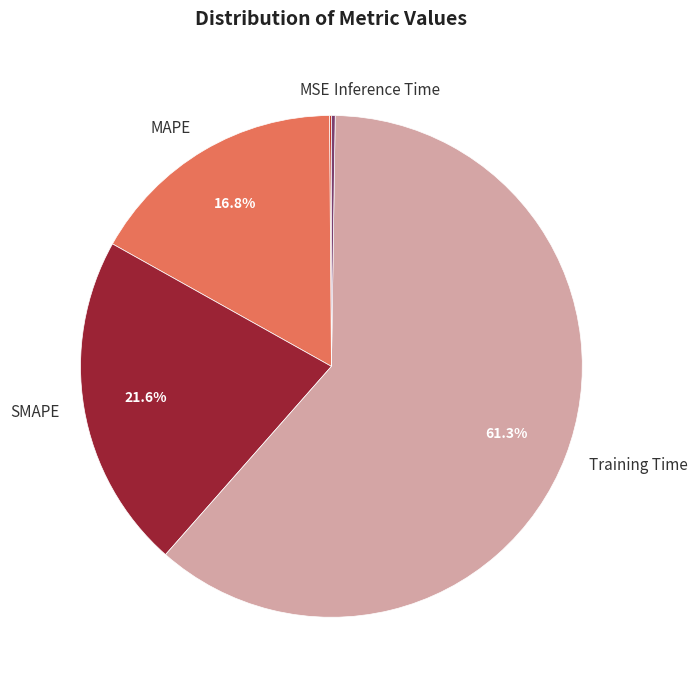

To the nearest percent, what percentage of the pie is SMAPE?

22%